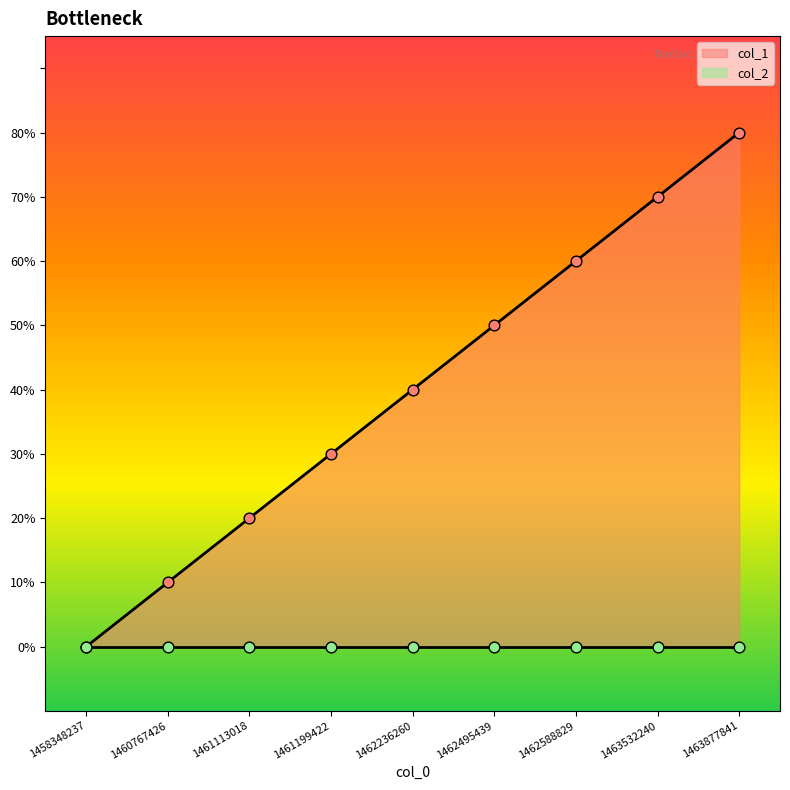

Between 1461199422 and 1463877841, which is larger?

1463877841